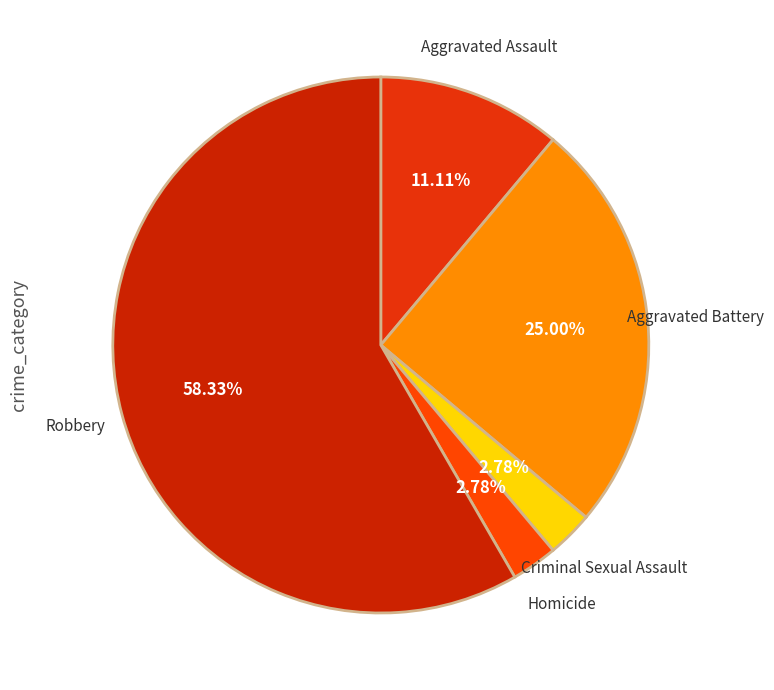

True or false: Robbery accounts for 58% of the total.

True